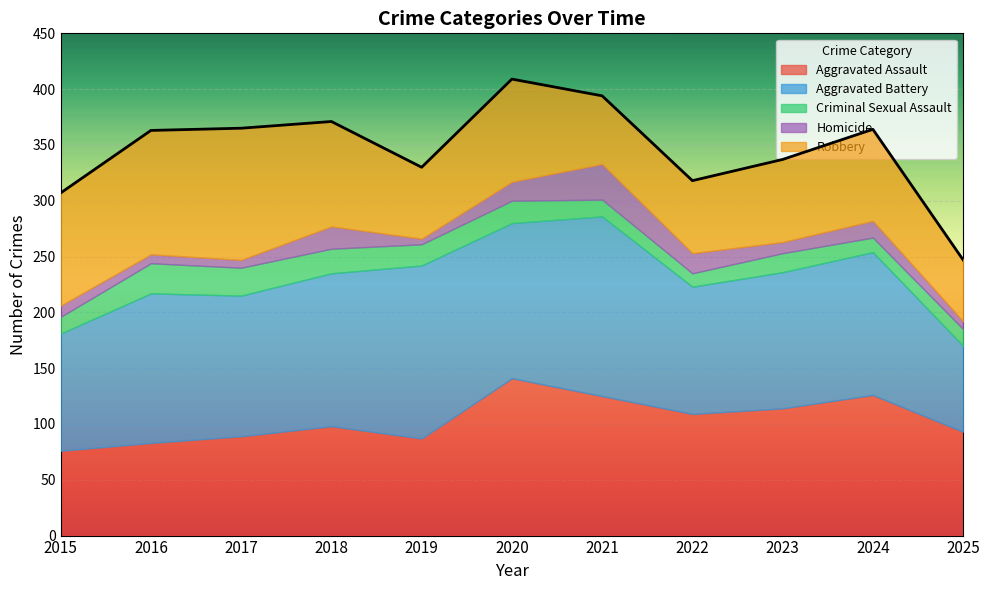

At which category is the sum across all series the highest?

2020